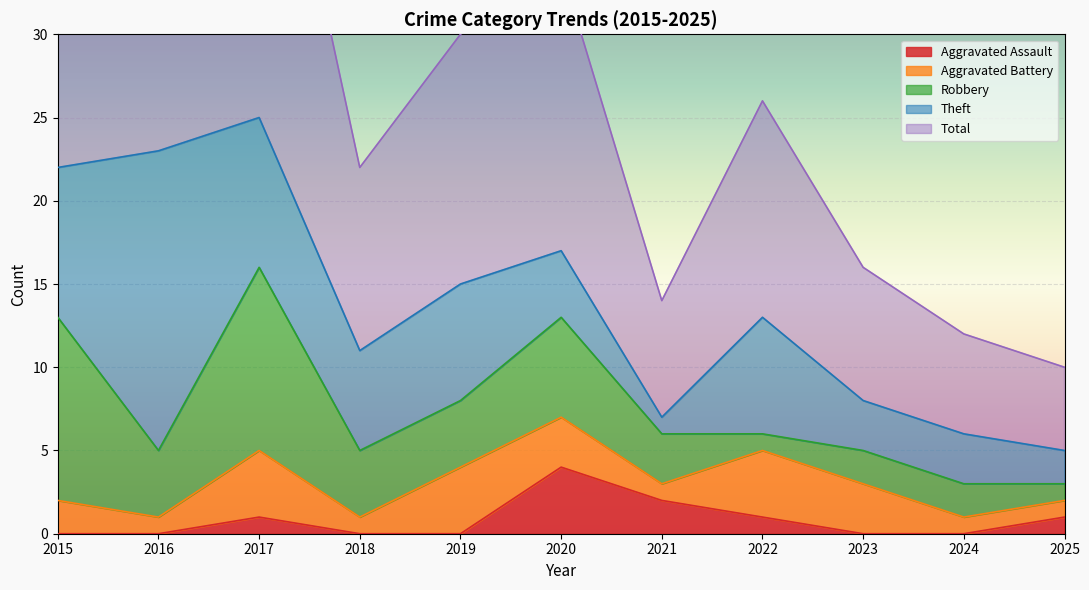

At which label is Theft closest to 9?

2015